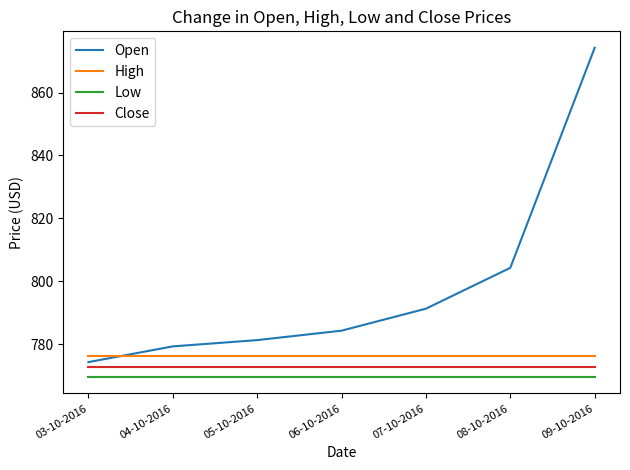

True or false: Open has a value of 791.2 at 07-10-2016.

True